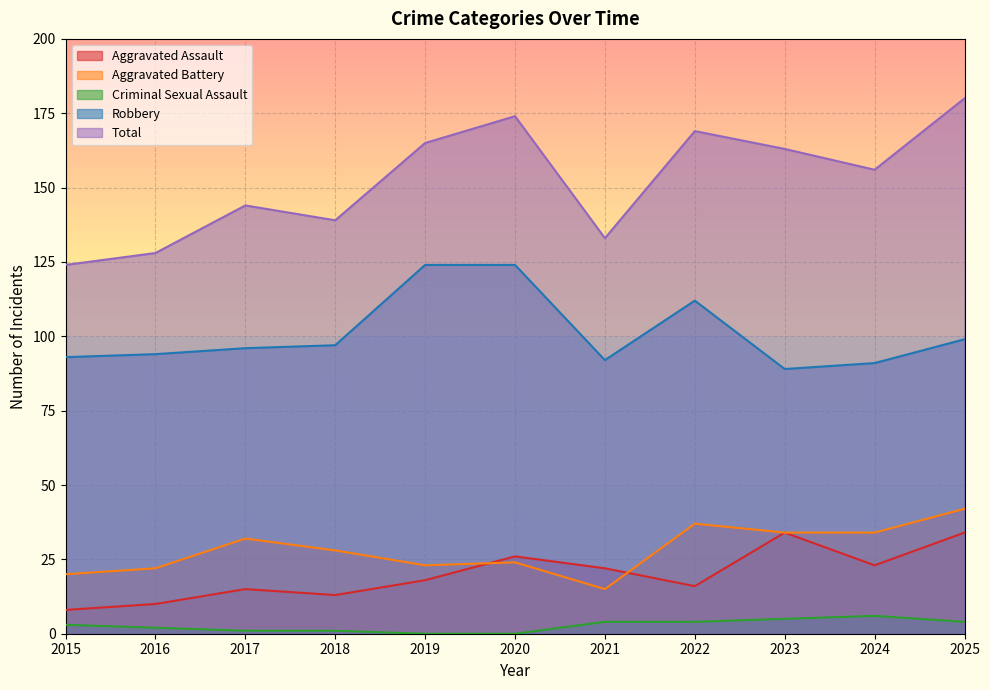

What is the value of the Total point at the 6th from the left?

174